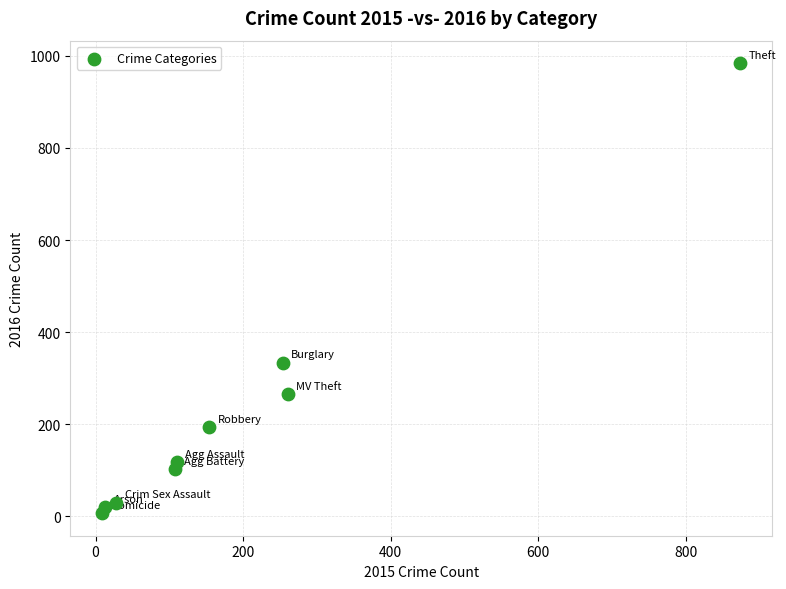

What is the average X value?

201